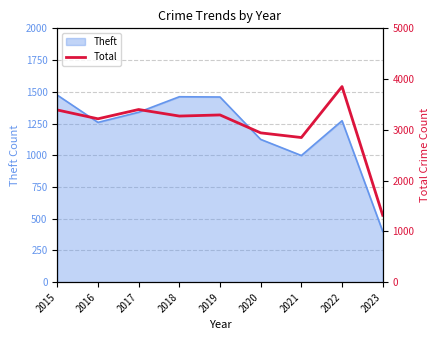

How many lines are shown in the chart?

1